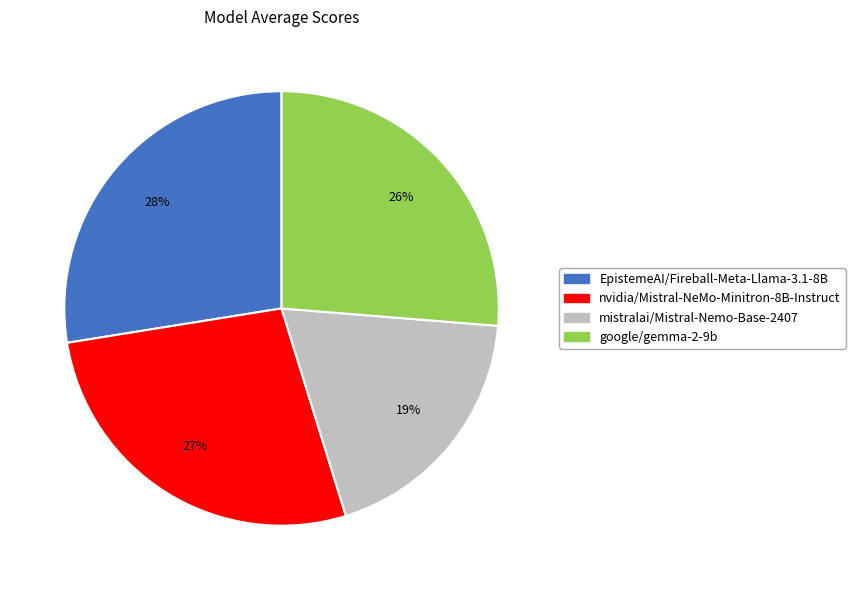

Is there any slice that represents more than half of the pie?

No